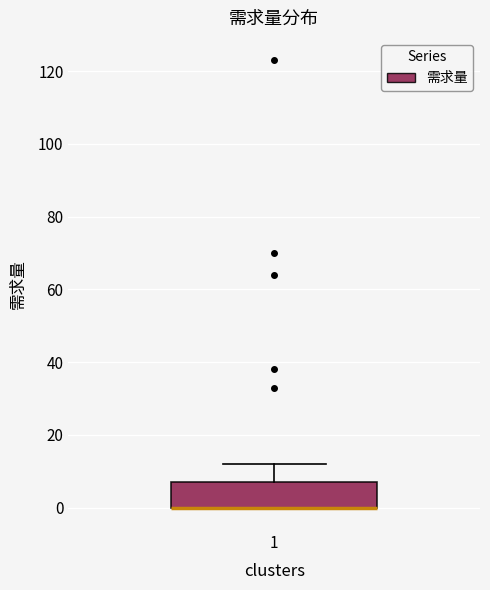

Read this box plot against the y-axis: the position of the median line, the range covered by the box, and the ends of both whiskers. The values are not printed on the chart, so give them approximately, as read against the axis.

median 0 (drawn on the box's lower edge), box 0 to 8, whiskers 0 to 12